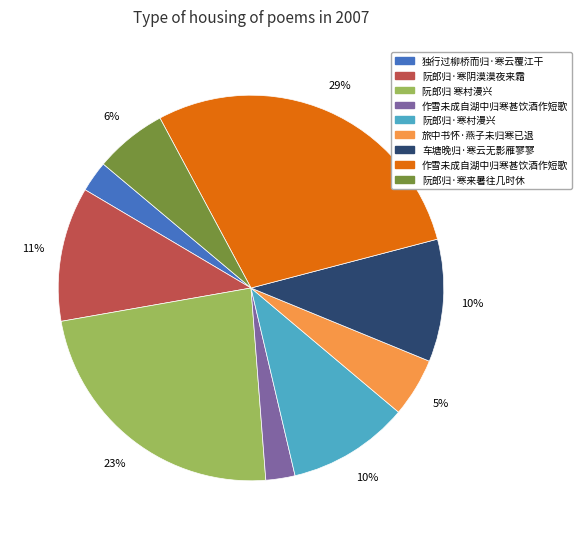

To the nearest percent, what is the average slice percentage?

11%